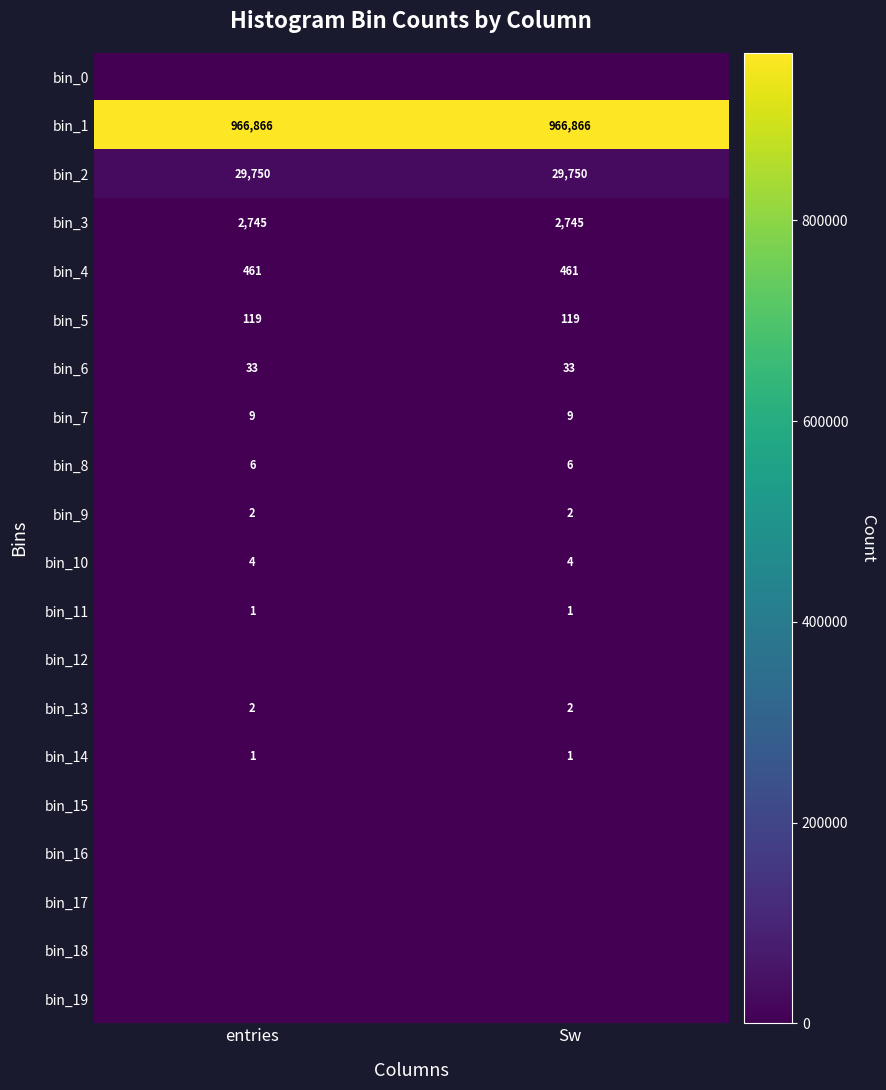

Is it true that bin_4 equals 461 at Sw?

True